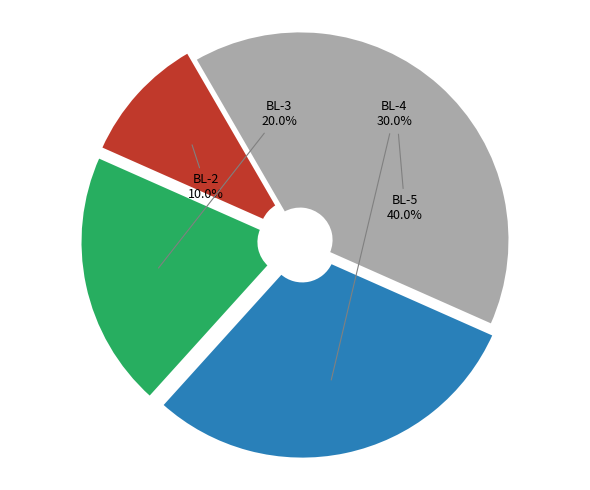

What percentage do BL-5 and BL-3 together represent?

60.0%